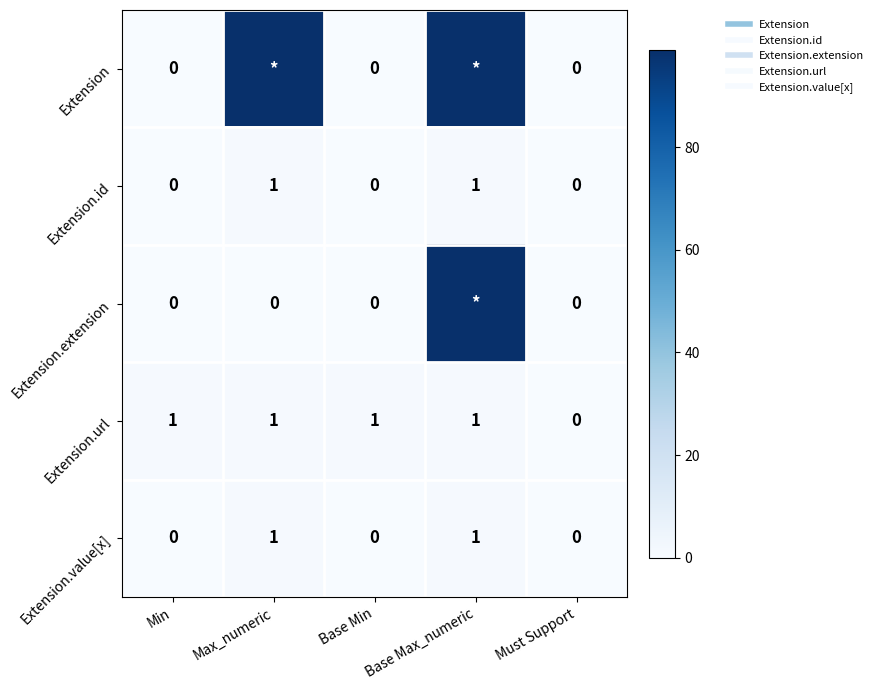

Rank the categories by Extension.value[x] value from highest to lowest.

Max_numeric, Base Max_numeric, Min, Base Min, Must Support